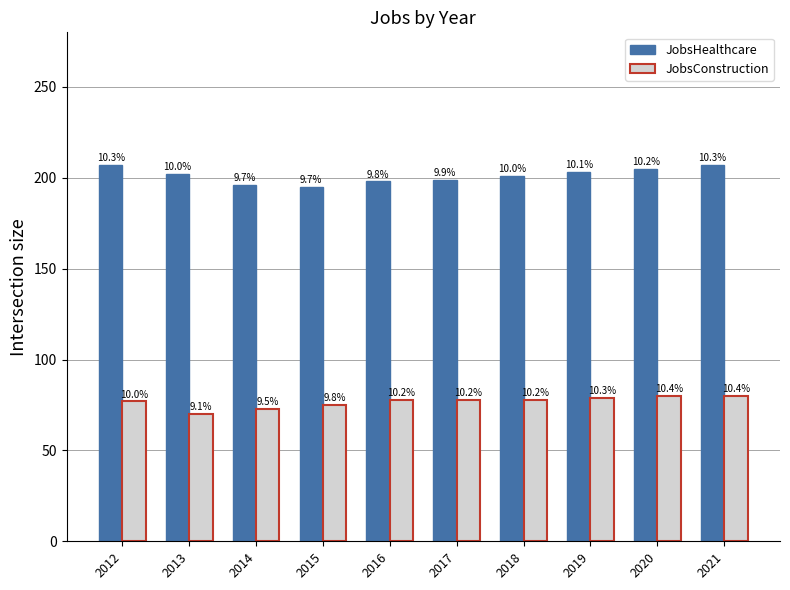

Which category has the highest value in the JobsHealthcare series?

2012